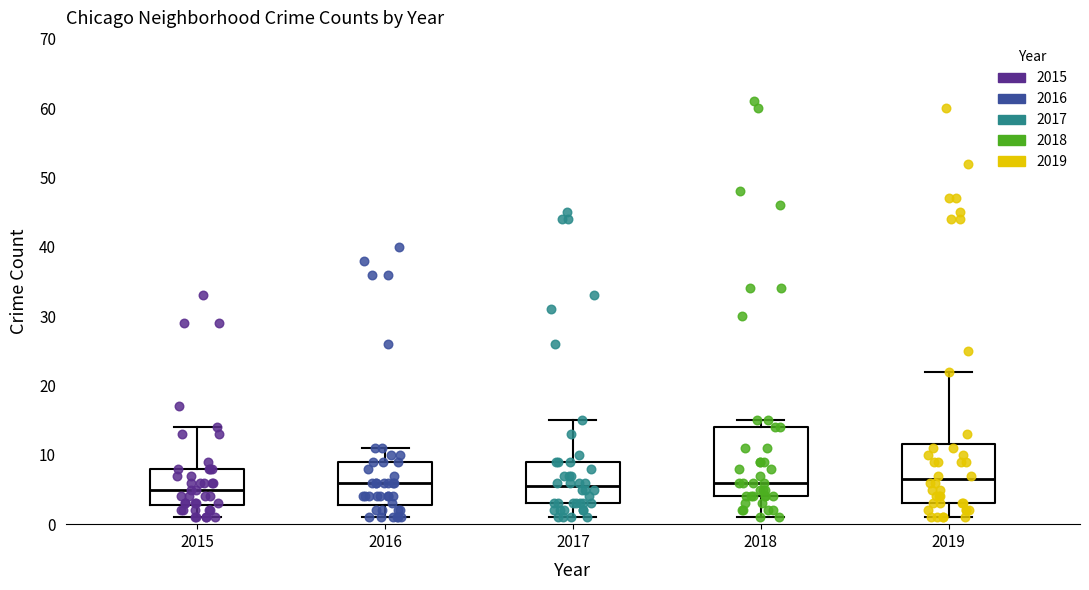

Where is the lower edge of the box at x = 2016 on the y-axis? The values are not printed on the chart, so give them approximately, as read against the axis.

3